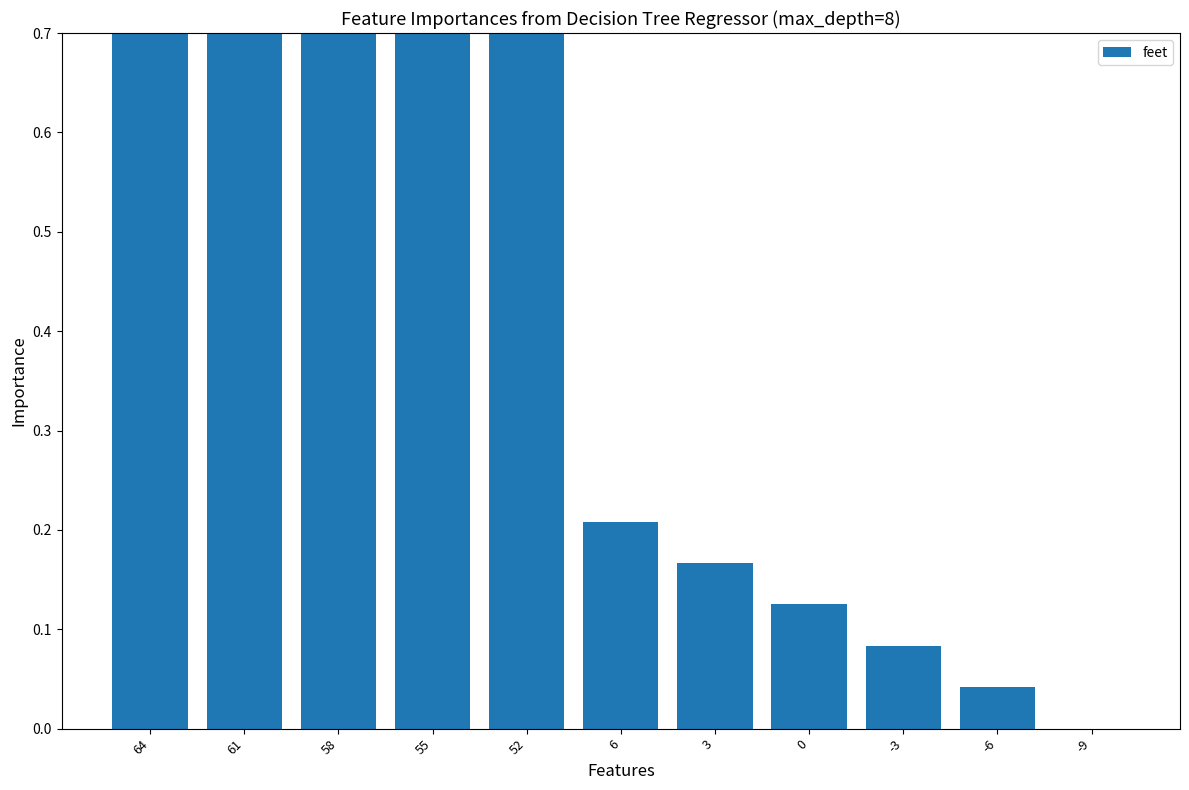

What value does the data have at 55?

0.9